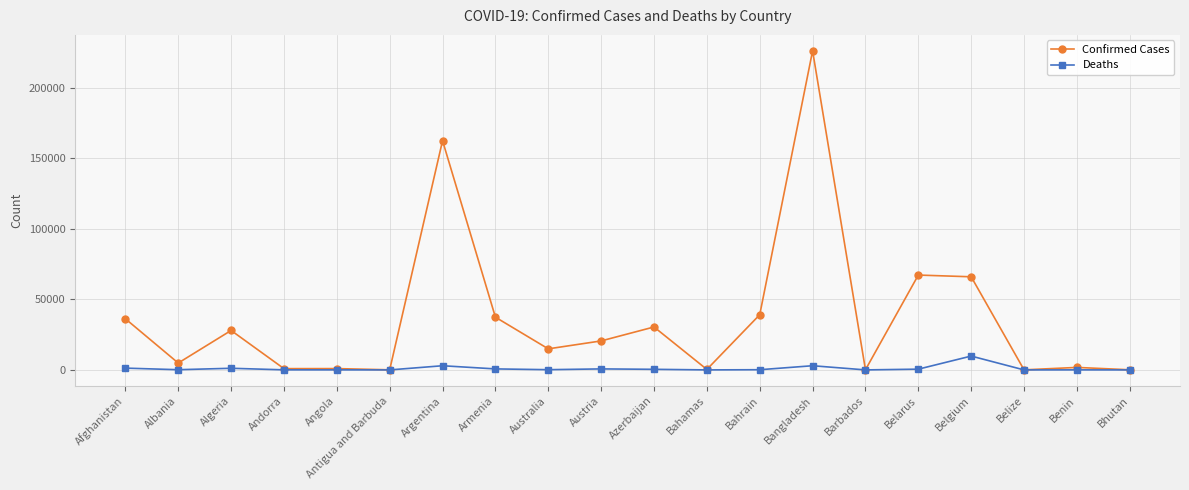

What position from the left is Bahamas?

12